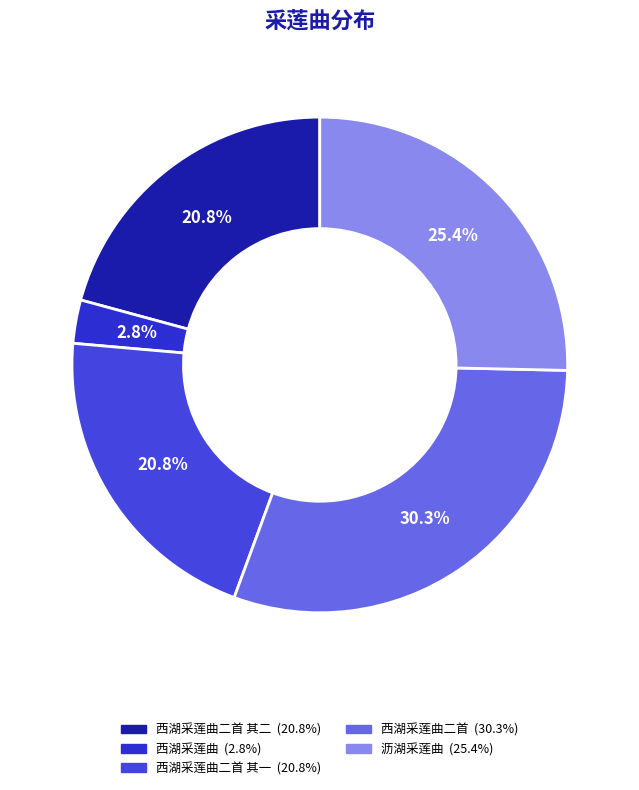

How many segments does this pie chart have?

5